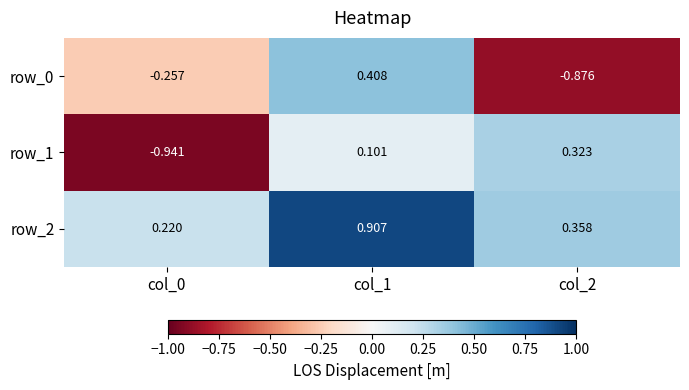

List the series in order of their peak value, highest first.

row_2, row_0, row_1